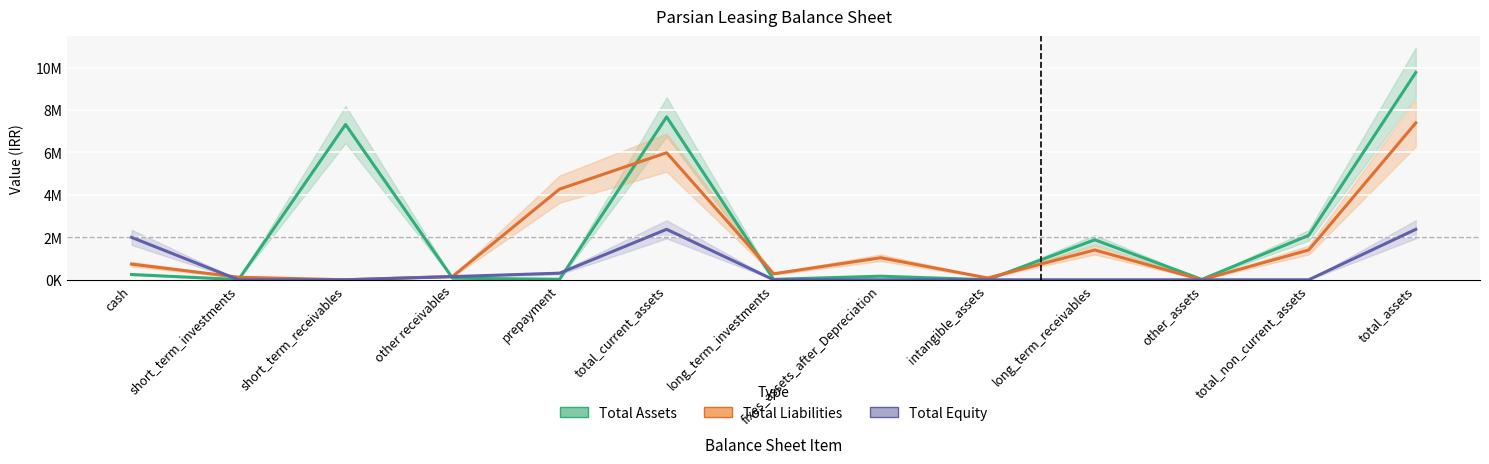

Which series changed the most between total_current_assets and long_term_investments?

Total Assets